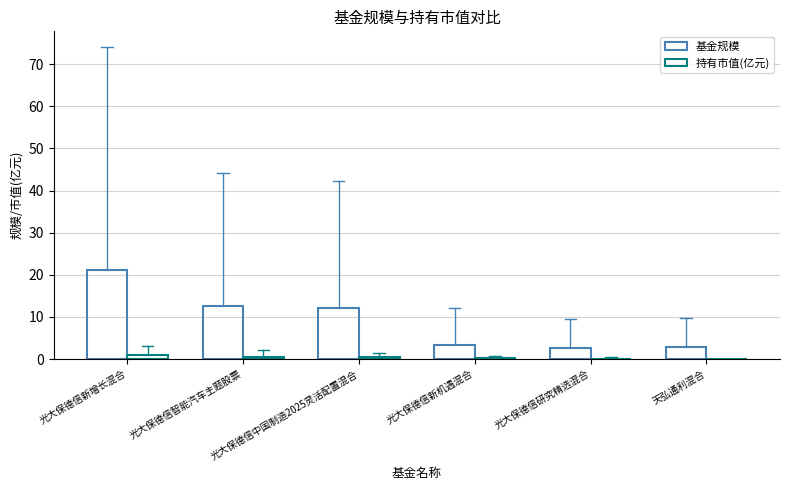

Between 光大保德信研究精选混合 and 天弘通利混合, which series saw the biggest shift?

持有市值(亿元)